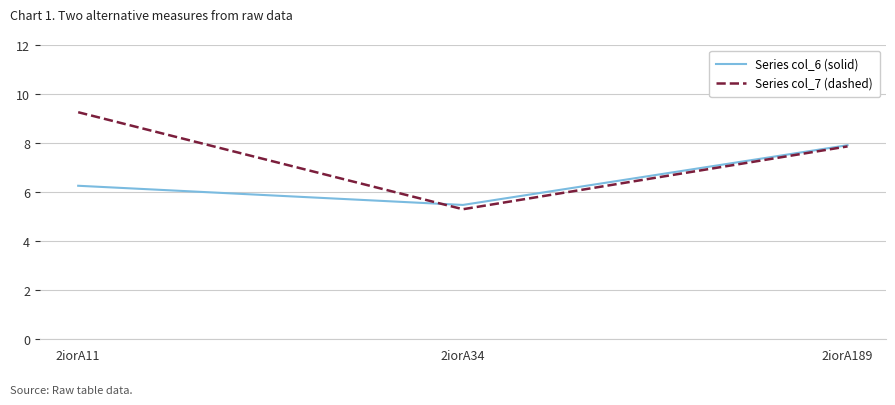

How many series are shown in this chart?

2